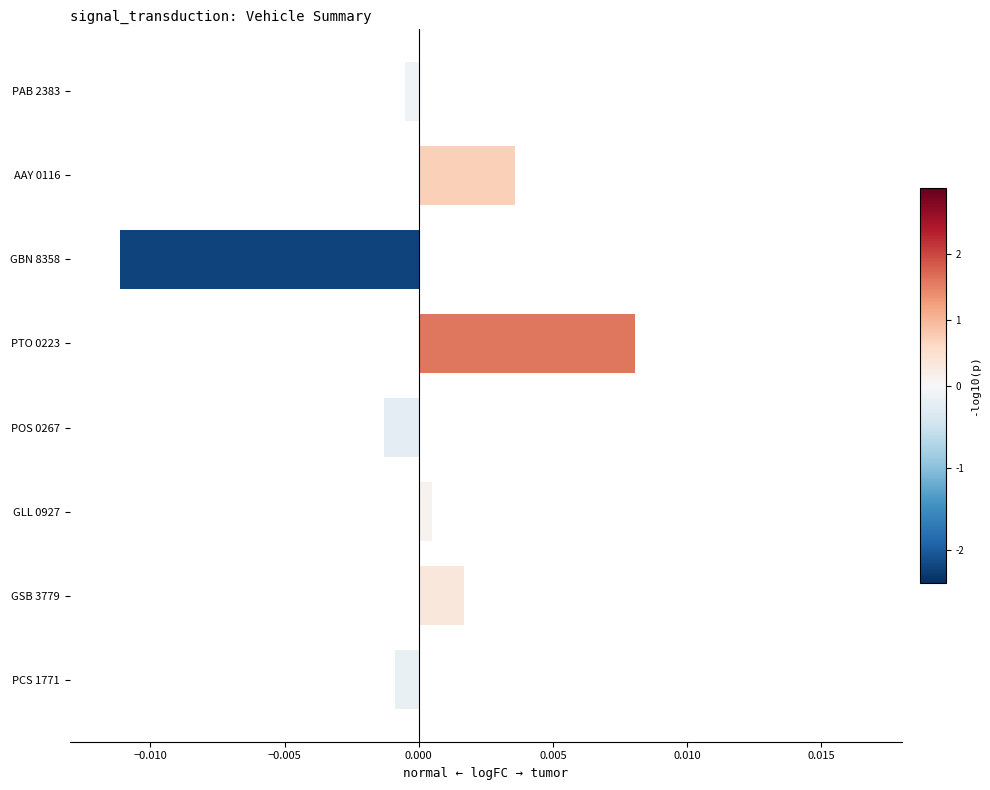

Which label corresponds to the smallest value in the chart?

GBN 8358